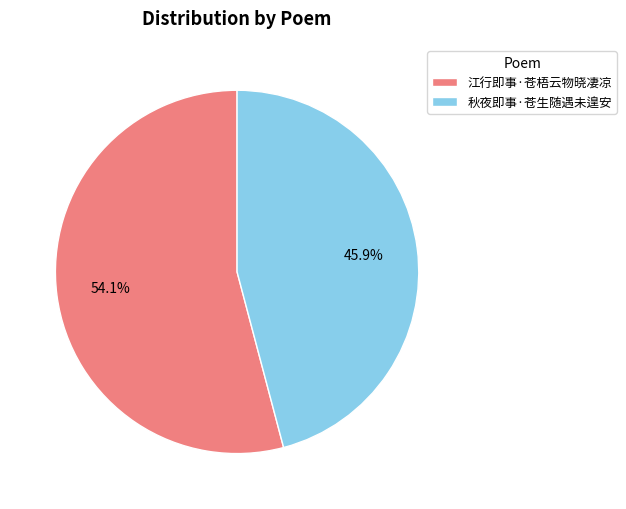

To the nearest percent, what percentage of the pie is 秋夜即事·苍生随遇未遑安?

46%